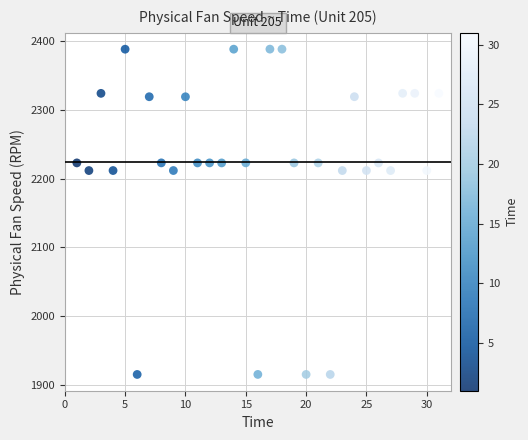

What is the range of X values (max minus min)?

30.0